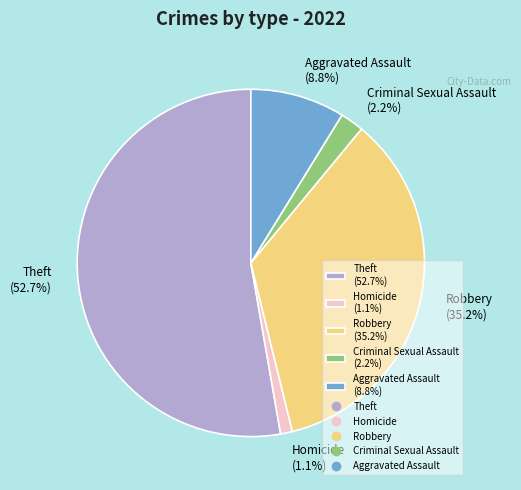

What percentage is NOT represented by Criminal Sexual Assault?

97.8%